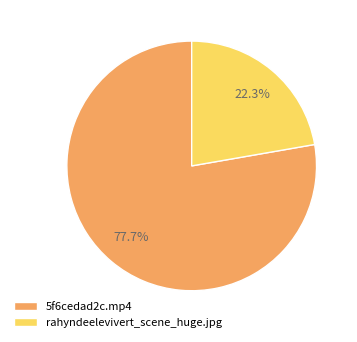

What is the total percentage of rahyndeelevivert_scene_huge.jpg and 5f6cedad2c.mp4?

100.0%